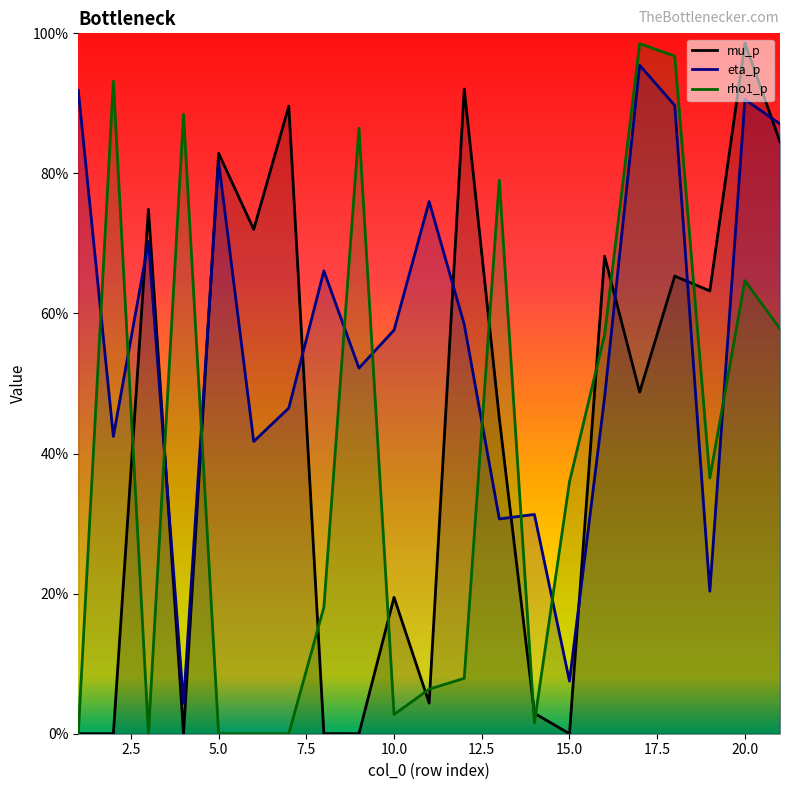

List the labels in order of rho1_p value, largest first.

17, 18, 2, 4, 9, 13, 20, 21, 16, 19, 15, 8, 12, 11, 10, 14, 1, 6, 3, 7, 5